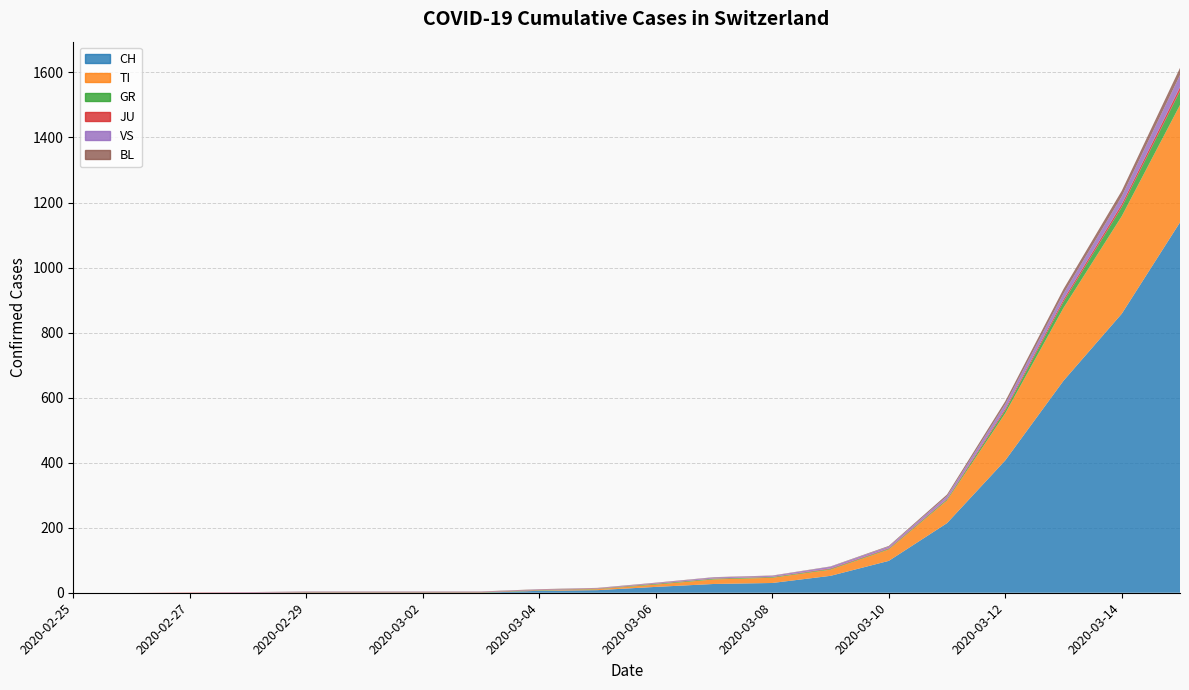

Reading left to right, extract all data points from this chart.

CH: 2020-02-25=0	2020-02-26=0	2020-02-27=0	2020-02-28=0	2020-02-29=0	2020-03-01=0	2020-03-02=0	2020-03-03=0	2020-03-04=6	2020-03-05=8	2020-03-06=18	2020-03-07=27	2020-03-08=30	2020-03-09=52	2020-03-10=98	2020-03-11=214	2020-03-12=407	2020-03-13=652	2020-03-14=858	2020-03-15=1139
TI: 2020-02-25=0	2020-02-26=0	2020-02-27=0	2020-02-28=0	2020-02-29=0	2020-03-01=0	2020-03-02=0	2020-03-03=0	2020-03-04=1	2020-03-05=3	2020-03-06=7	2020-03-07=14	2020-03-08=16	2020-03-09=19	2020-03-10=35	2020-03-11=70	2020-03-12=145	2020-03-13=224	2020-03-14=300	2020-03-15=361
GR: 2020-02-25=0	2020-02-26=0	2020-02-27=0	2020-02-28=0	2020-02-29=1	2020-03-01=1	2020-03-02=1	2020-03-03=1	2020-03-04=1	2020-03-05=1	2020-03-06=2	2020-03-07=2	2020-03-08=2	2020-03-09=2	2020-03-10=2	2020-03-11=3	2020-03-12=9	2020-03-13=19	2020-03-14=28	2020-03-15=43
JU: 2020-02-25=0	2020-02-26=0	2020-02-27=1	2020-02-28=1	2020-02-29=1	2020-03-01=1	2020-03-02=1	2020-03-03=1	2020-03-04=1	2020-03-05=1	2020-03-06=1	2020-03-07=1	2020-03-08=1	2020-03-09=2	2020-03-10=2	2020-03-11=2	2020-03-12=5	2020-03-13=7	2020-03-14=9	2020-03-15=12
VS: 2020-02-25=0	2020-02-26=0	2020-02-27=0	2020-02-28=1	2020-02-29=1	2020-03-01=1	2020-03-02=1	2020-03-03=1	2020-03-04=1	2020-03-05=1	2020-03-06=2	2020-03-07=3	2020-03-08=3	2020-03-09=5	2020-03-10=5	2020-03-11=8	2020-03-12=14	2020-03-13=18	2020-03-14=24	2020-03-15=37
BL: 2020-02-25=0	2020-02-26=0	2020-02-27=0	2020-02-28=0	2020-02-29=1	2020-03-01=1	2020-03-02=1	2020-03-03=1	2020-03-04=1	2020-03-05=1	2020-03-06=1	2020-03-07=1	2020-03-08=1	2020-03-09=1	2020-03-10=2	2020-03-11=5	2020-03-12=9	2020-03-13=14	2020-03-14=17	2020-03-15=22